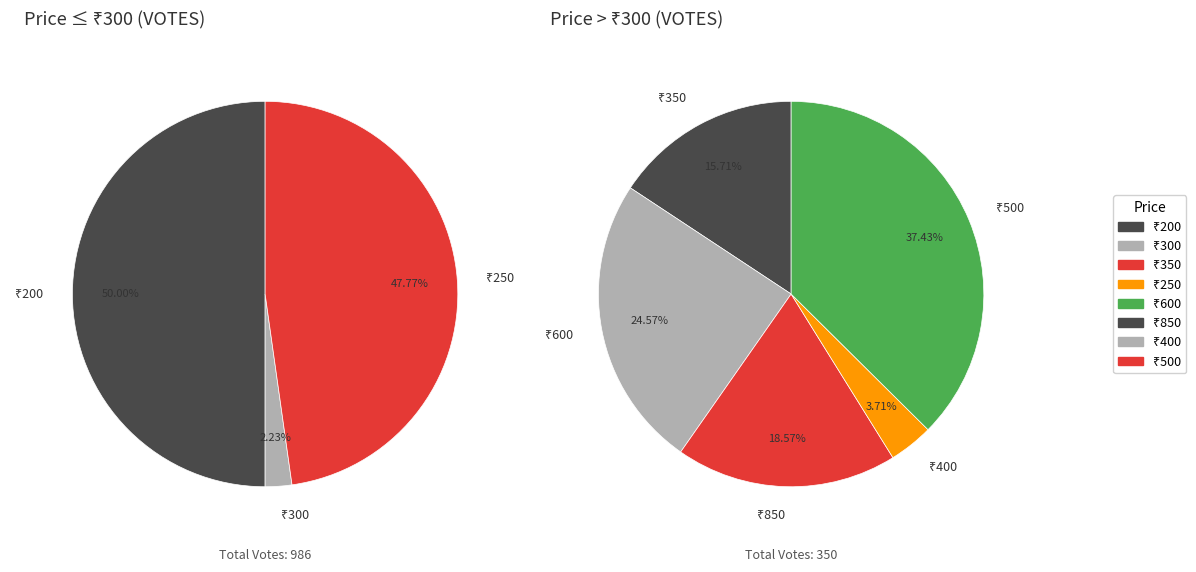

Is there a majority slice in this chart?

No